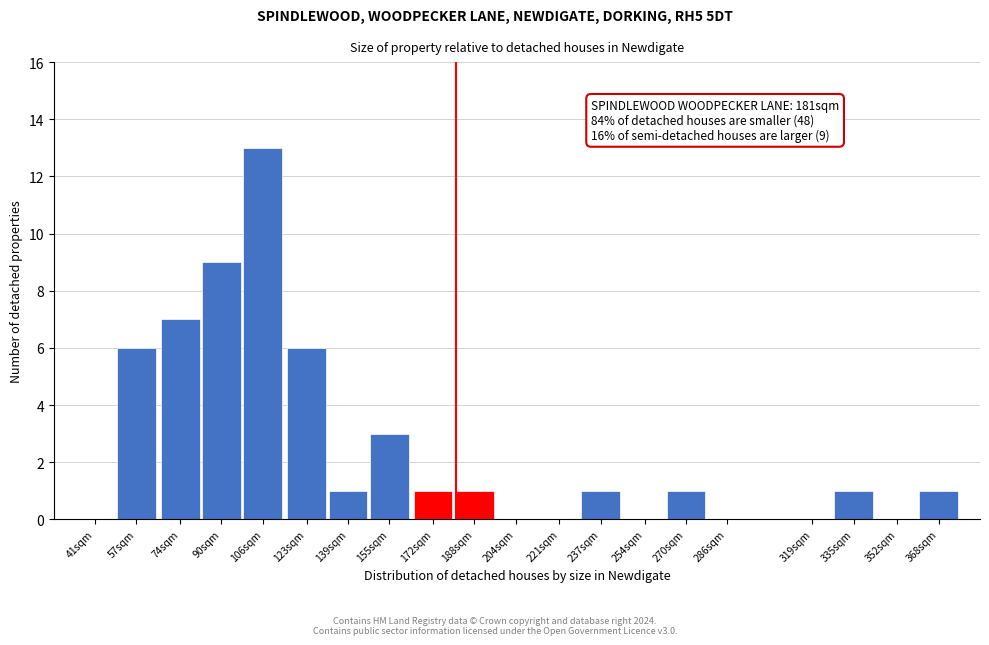

Reading left to right, transcribe all the data shown in this chart.

41sqm=0	57sqm=6	74sqm=7	90sqm=9	106sqm=13	123sqm=6	139sqm=1	155sqm=3	172sqm=1	188sqm=1	204sqm=0	221sqm=0	237sqm=1	254sqm=0	270sqm=1	286sqm=0	319sqm=0	335sqm=1	352sqm=0	368sqm=1